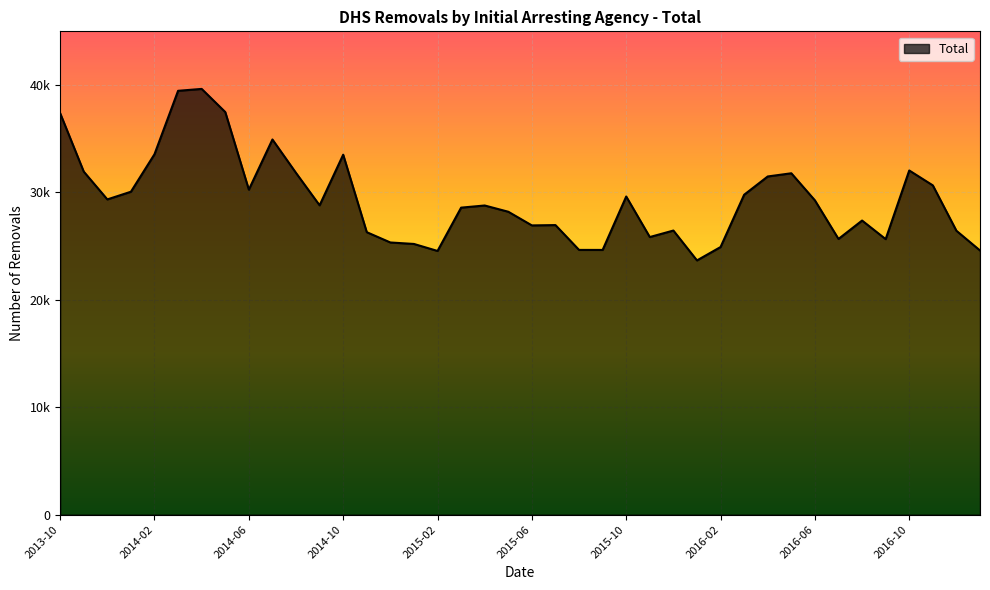

What is the value of the 10th point from the left?

34931